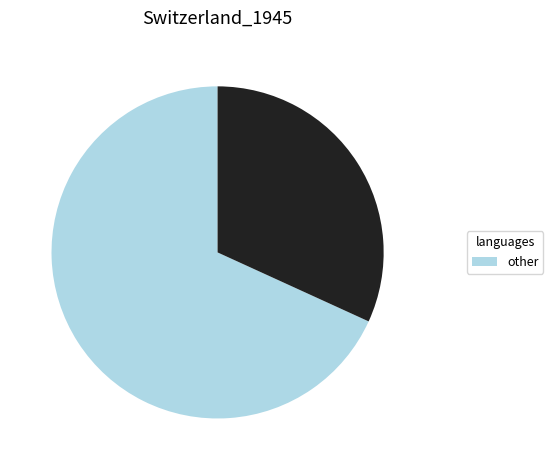

Is there a majority slice in this chart?

Yes